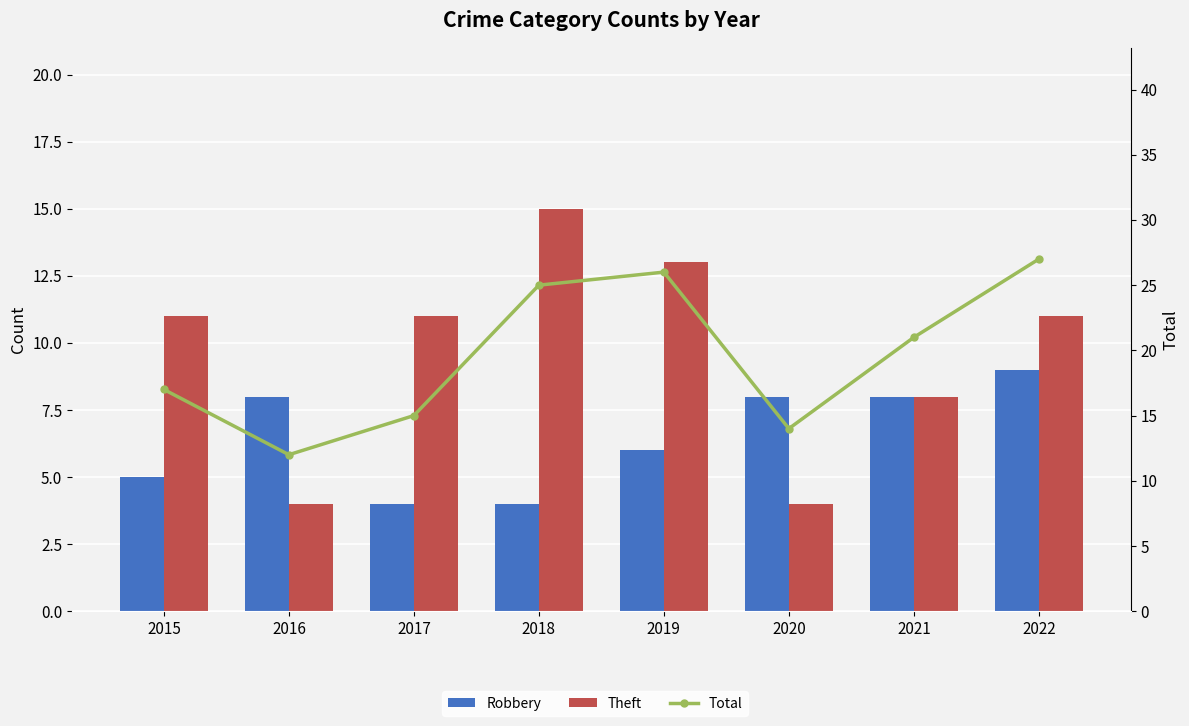

Is the value of Theft at 2019 greater than the value of Robbery at 2016?

Yes